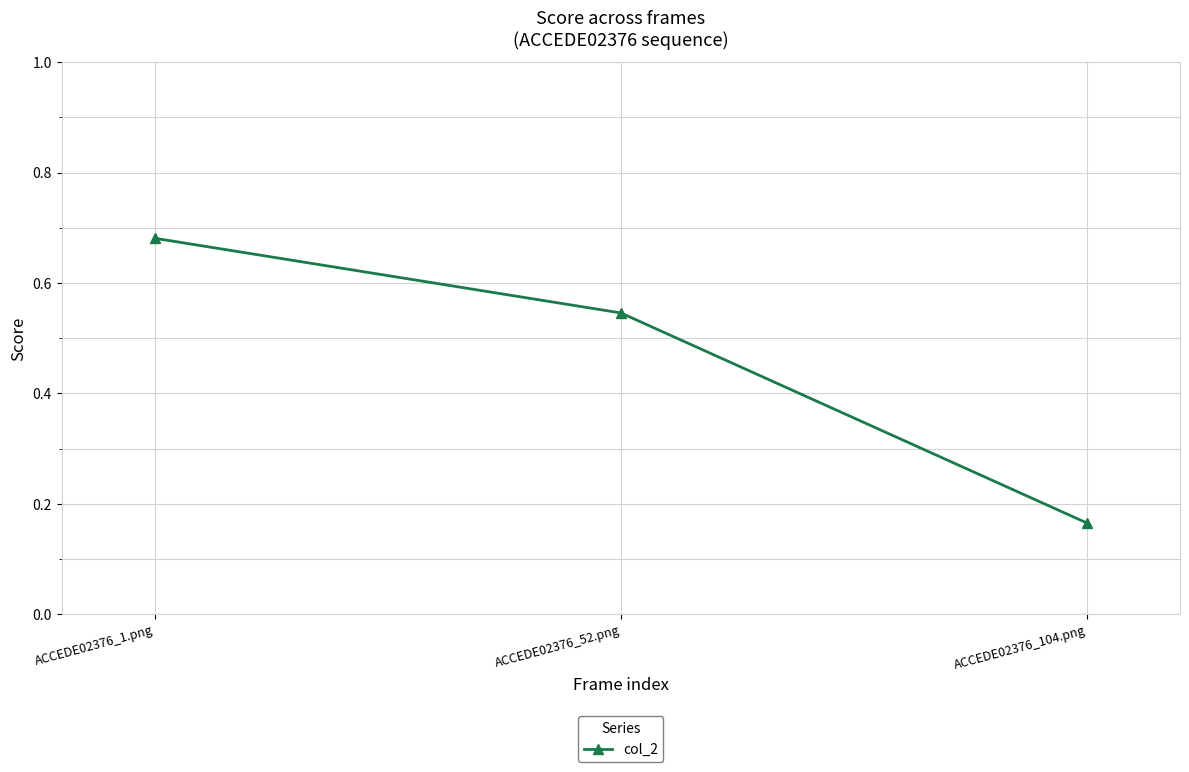

Between ACCEDE02376_104.png and ACCEDE02376_52.png, which is larger?

ACCEDE02376_52.png